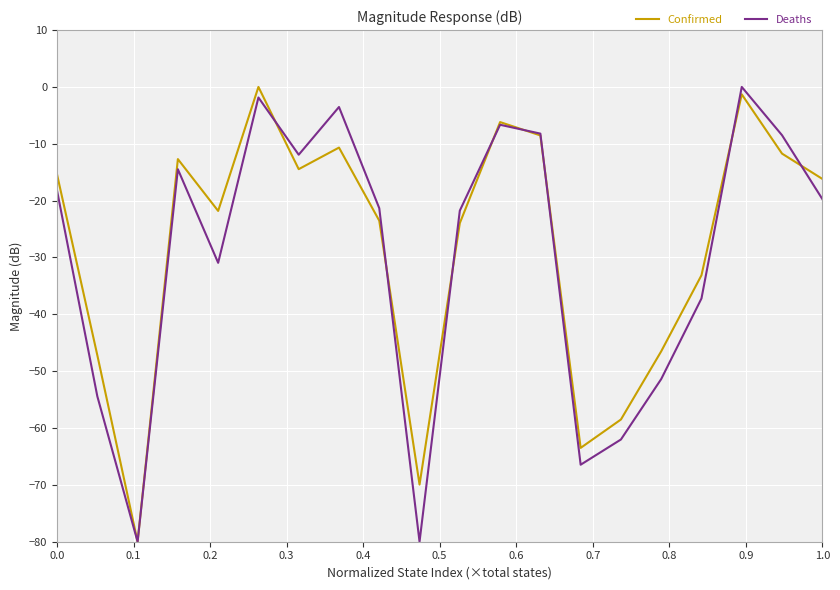

What is the minimum value for Deaths?

-80.0